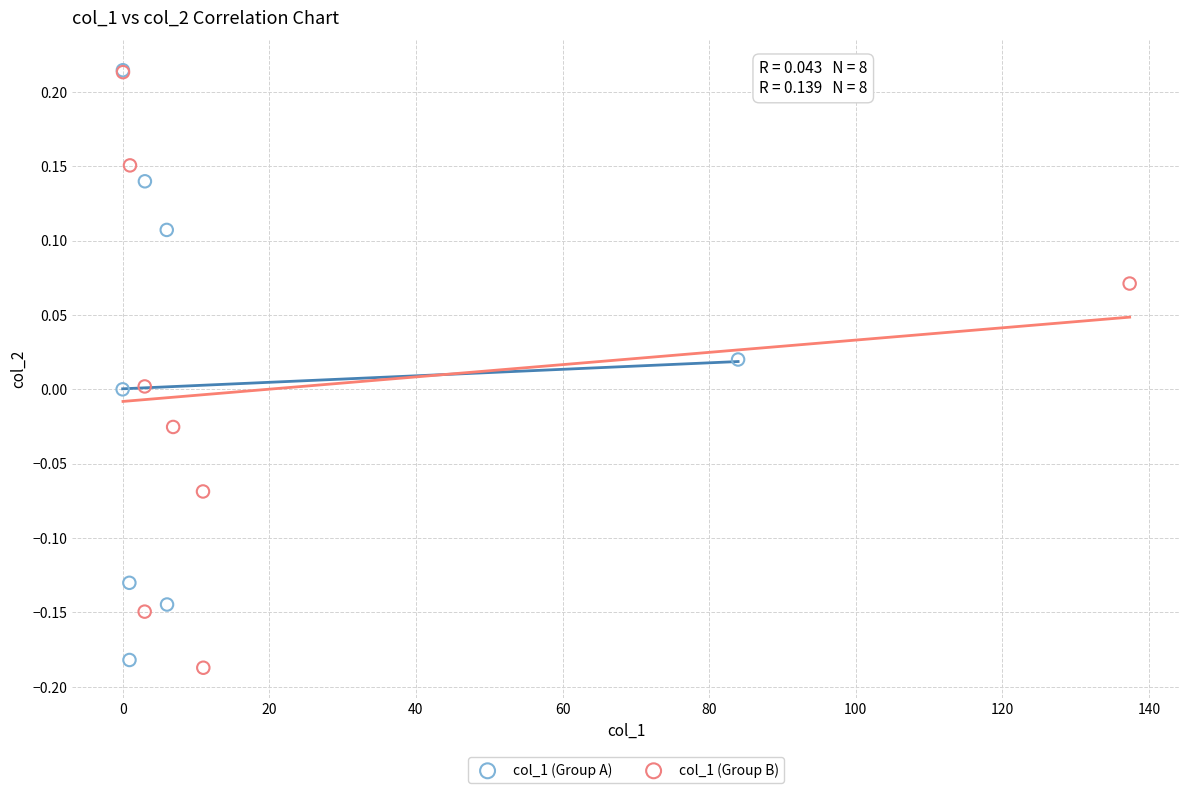

Which series has the widest spread of Y values?

col_1 (Group B)